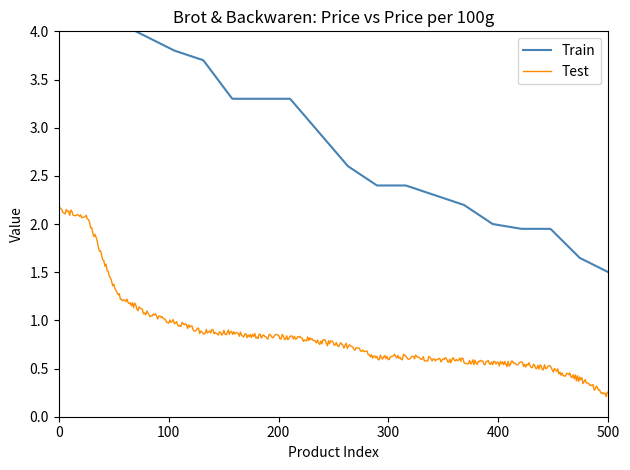

Which has a higher value, 16 or 18?

16